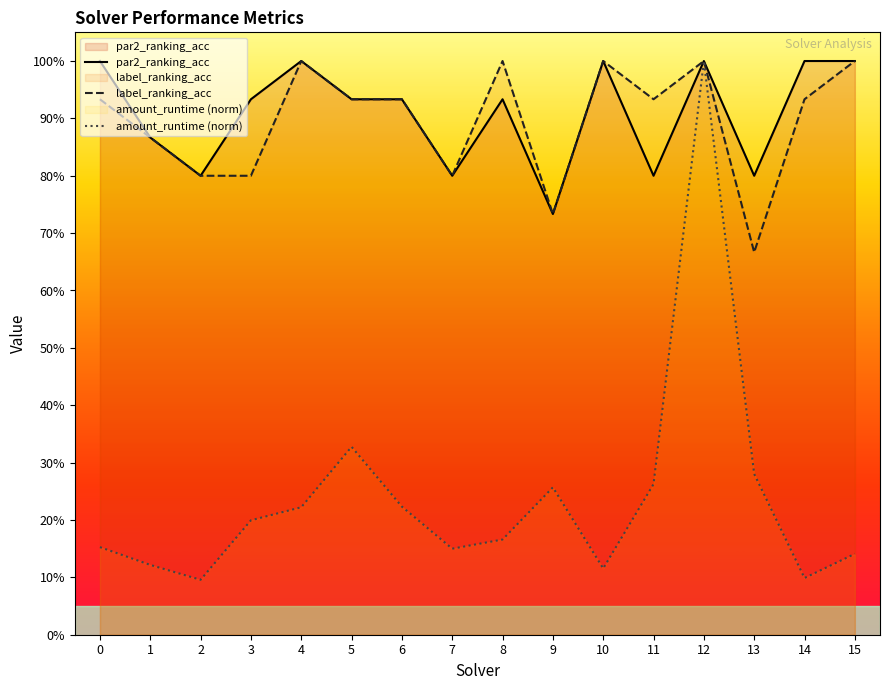

What are all the series names shown in the legend?

par2_ranking_acc, label_ranking_acc, amount_runtime (norm)